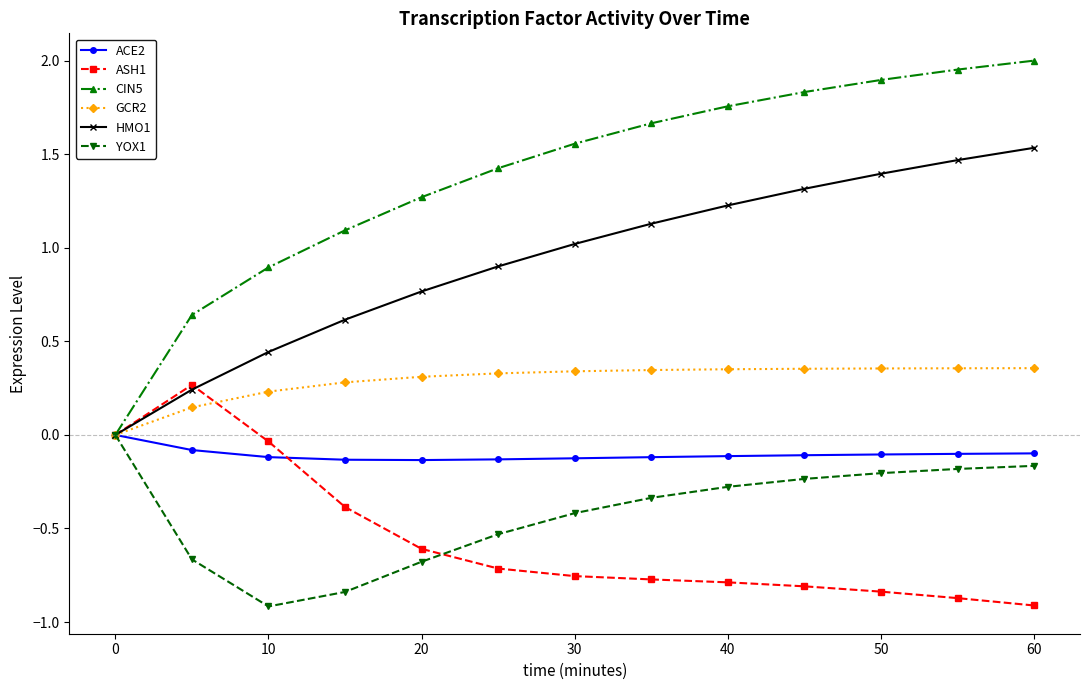

Which series has the largest range (max minus min)?

CIN5